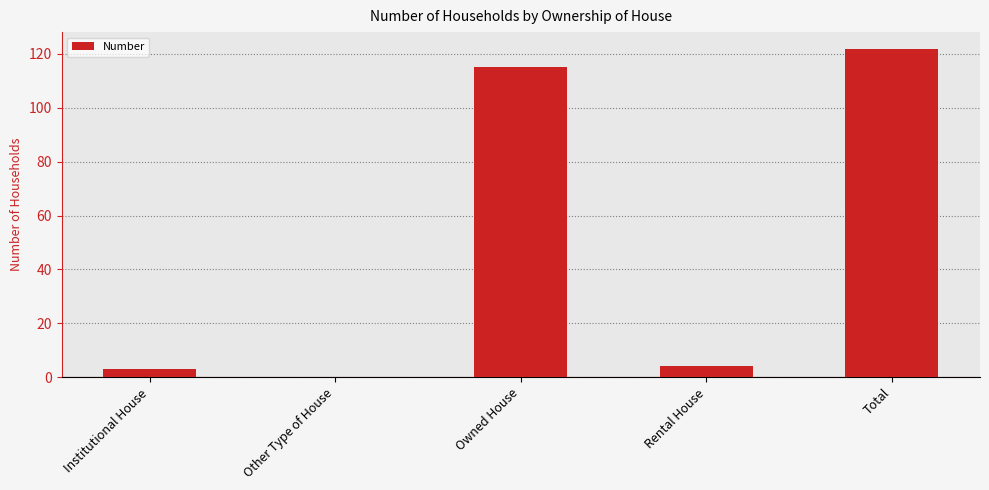

Reading left to right, what are all the values shown in this chart?

3	0	115	4	122